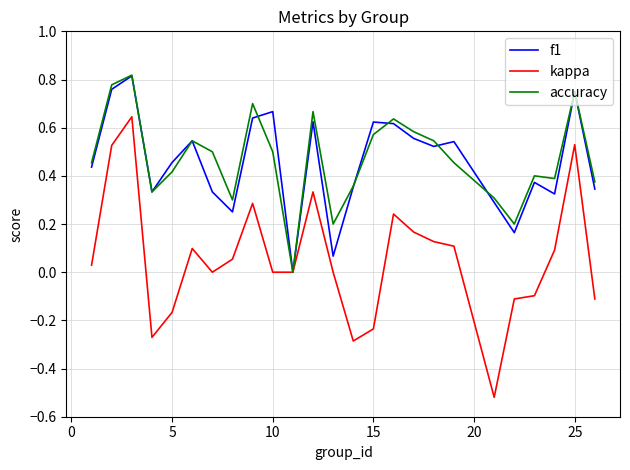

Which series has the largest range (max minus min)?

kappa